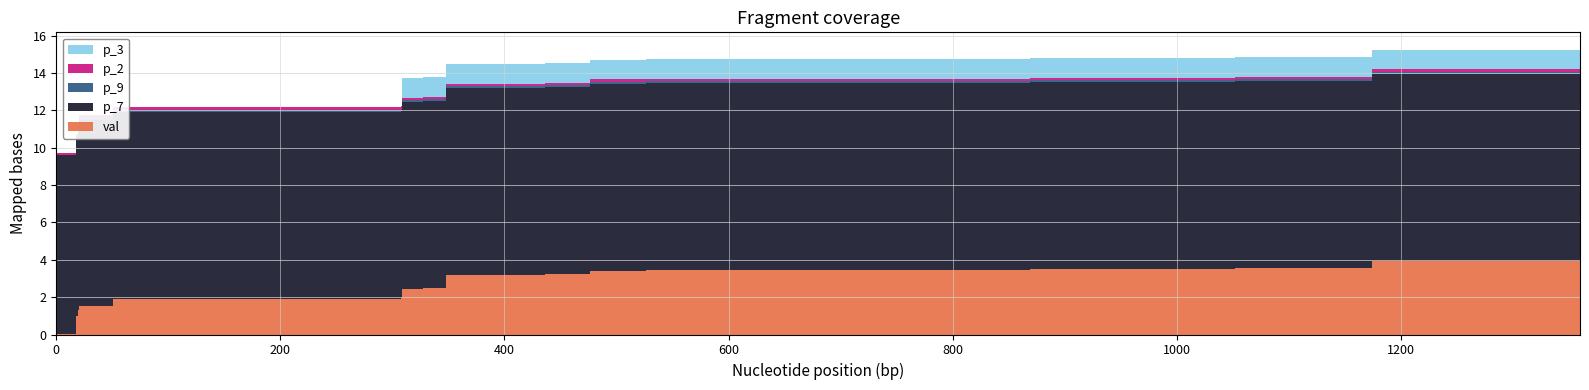

Reading right to left, transcribe all the data shown in this chart.

val: 1360=4.1	1174=4.0	1052=3.6	869=3.5	526=3.5	476=3.4	436=3.2	348=3.2	327=2.5	309=2.4	308=2.0	51=1.9	20=1.5	19=1.3	18=1.0	6=0.0	3=0.0	0=0.0
p_7: 1360=10.0	1174=10.0	1052=10.0	869=10.0	526=10.0	476=10.0	436=10.0	348=10.0	327=10.0	309=10.0	308=10.0	51=10.0	20=10.0	19=9.6	18=9.6	6=9.6	3=9.6	0=9.6
p_9: 1360=0.1	1174=0.1	1052=0.1	869=0.1	526=0.1	476=0.1	436=0.1	348=0.1	327=0.1	309=0.1	308=0.1	51=0.1	20=0.1	19=0.1	18=0.0	6=0.0	3=0.0	0=0.0
p_2: 1360=0.1	1174=0.1	1052=0.1	869=0.1	526=0.1	476=0.1	436=0.1	348=0.1	327=0.1	309=0.1	308=0.1	51=0.1	20=0.1	19=0.1	18=0.1	6=0.1	3=0.1	0=0.1
p_3: 1360=1.0	1174=1.0	1052=1.0	869=1.0	526=1.0	476=1.0	436=1.0	348=1.0	327=1.0	309=1.0	308=0.0	51=0.0	20=0.0	19=0.0	18=0.0	6=0.0	3=0.0	0=0.0